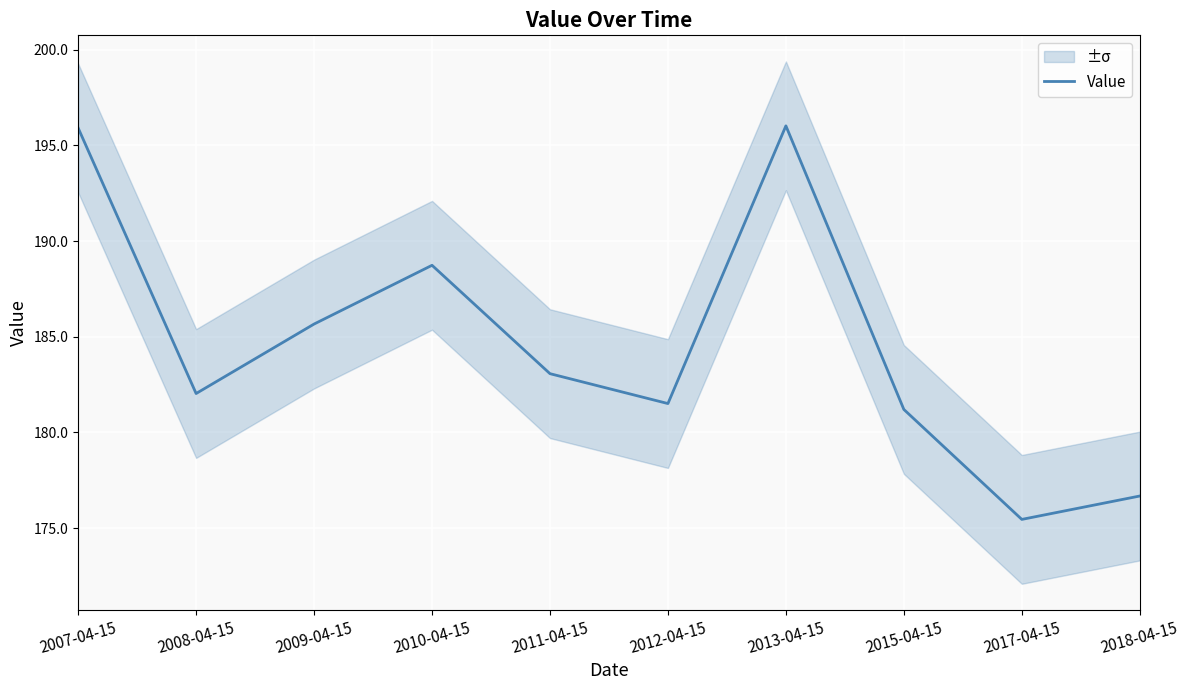

Reading left to right, extract all data points from this chart.

195.9	182.0	185.7	188.7	183.1	181.5	196.0	181.2	175.5	176.7